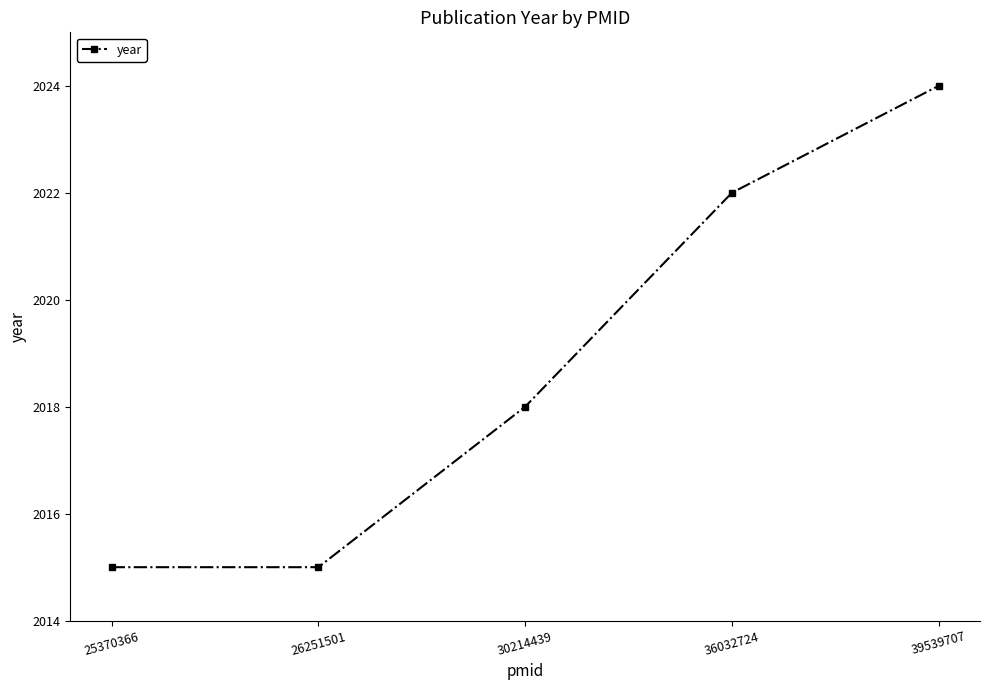

Reading right to left, transcribe all the data shown in this chart.

2024	2022	2018	2015	2015